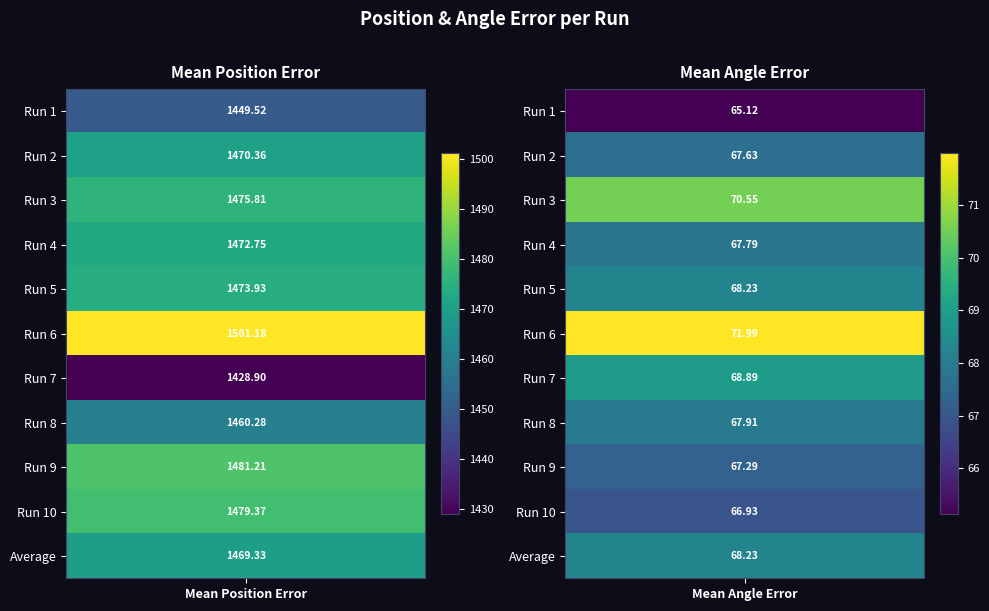

What value does the Run 7 series have at 1?

68.9